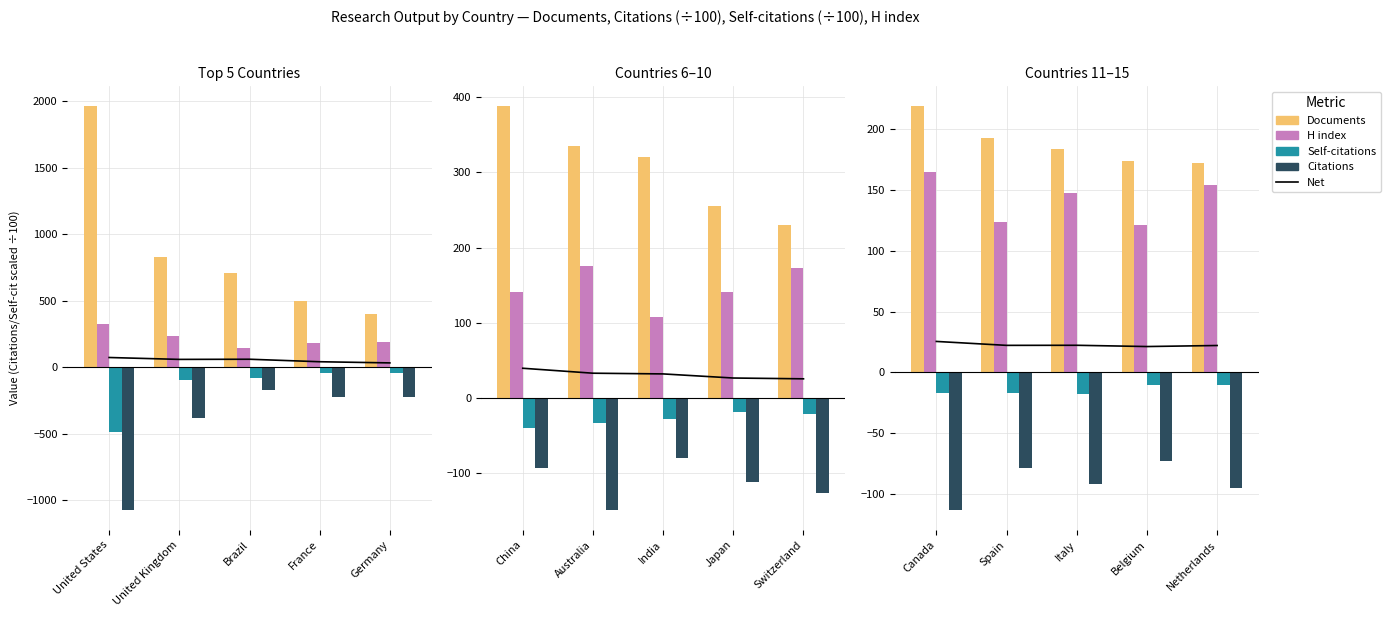

What position from the left is Canada?

1